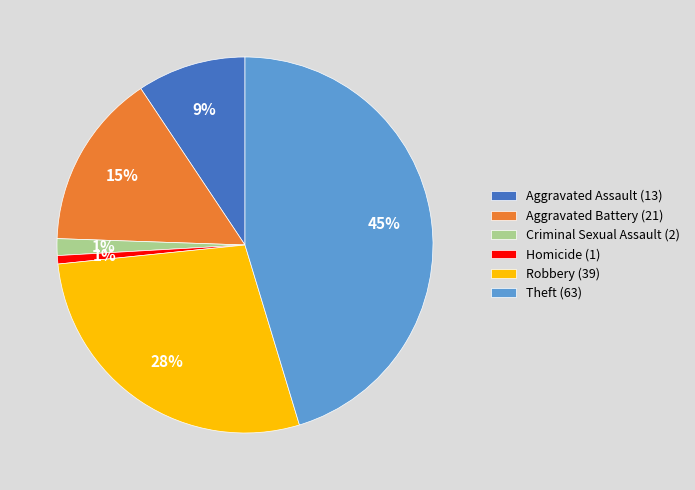

What percentage is the Robbery (39) slice, to the nearest percent?

28%